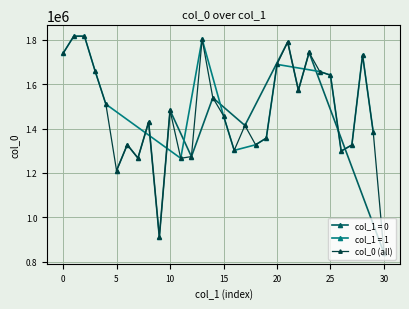

The chart shows a value of 1732451.6 at 28. True or false?

True